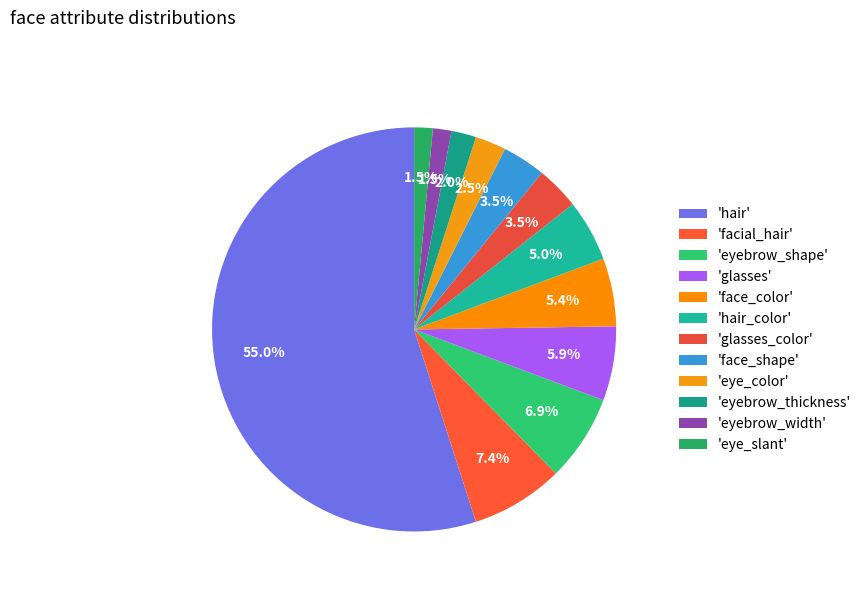

To the nearest percent, what is the difference between the largest and smallest slice percentages?

53%